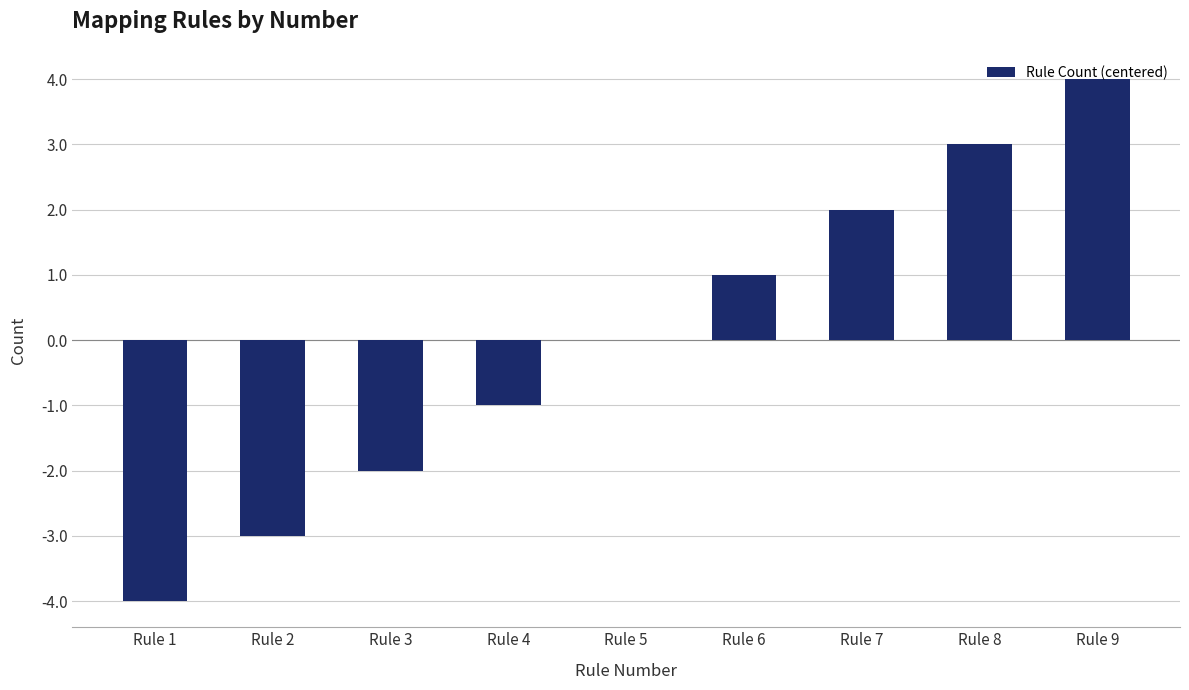

What is the greatest value displayed?

4